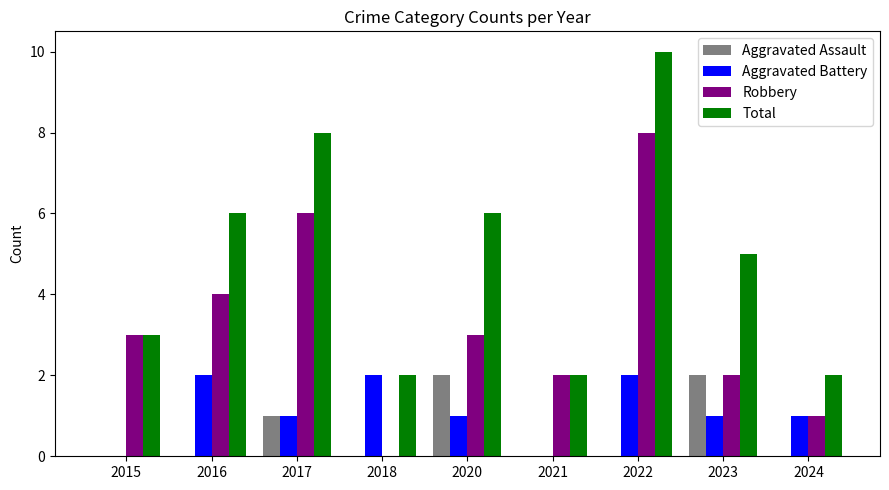

Reading right to left, list all the values displayed in this chart.

Aggravated Assault: 0	2	0	0	2	0	1	0	0
Aggravated Battery: 1	1	2	0	1	2	1	2	0
Robbery: 1	2	8	2	3	0	6	4	3
Total: 2	5	10	2	6	2	8	6	3